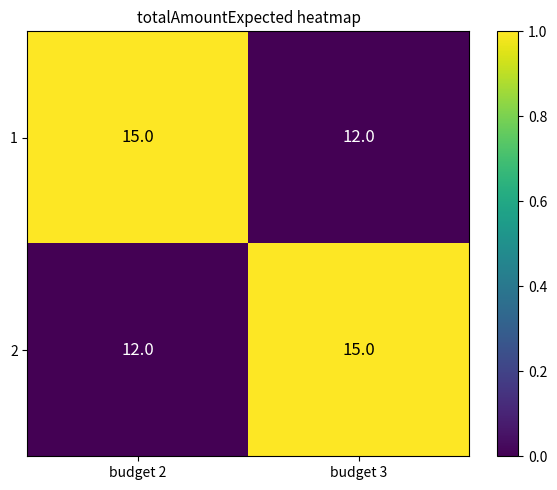

What is the spread (max minus min) of values at budget 3?

3